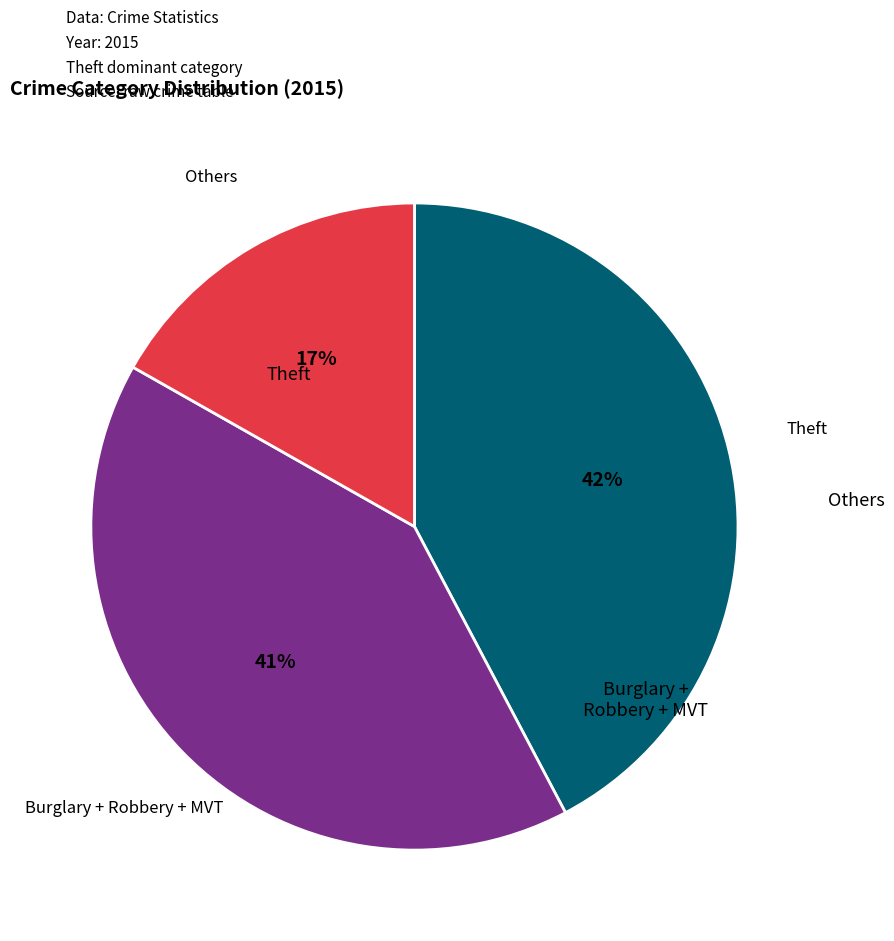

Is there any slice that represents more than half of the pie?

No